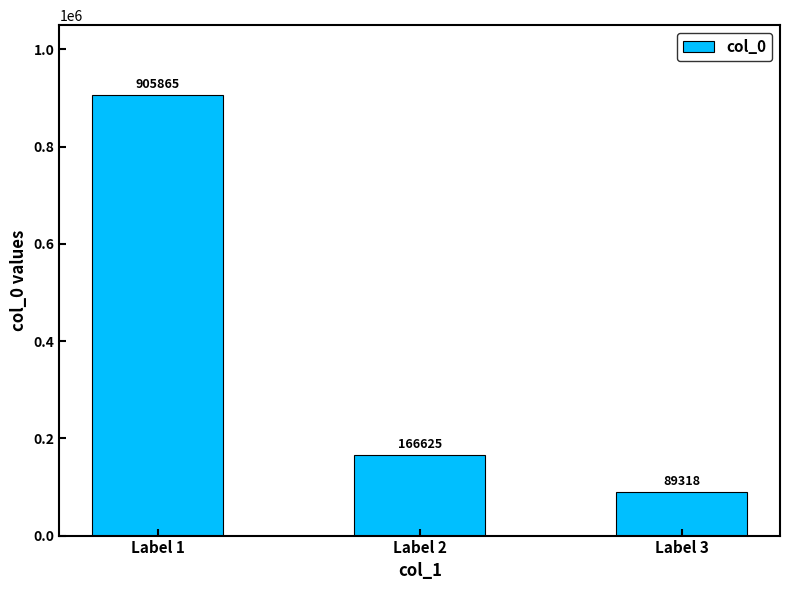

Rank the categories by value from lowest to highest.

Label 3, Label 2, Label 1